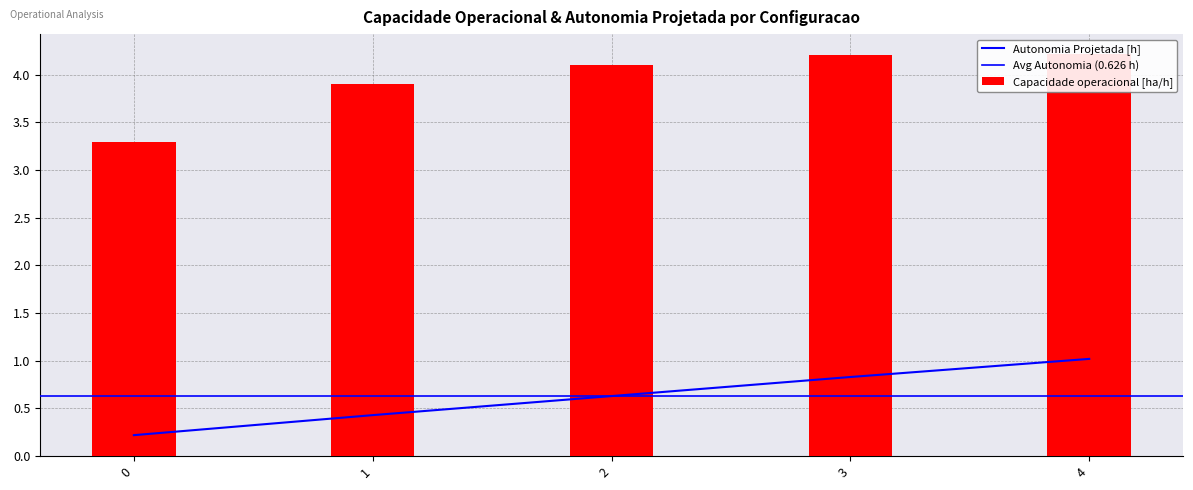

What is the value of the Autonomia Projetada [h] bar at the 4th from the left?

0.8